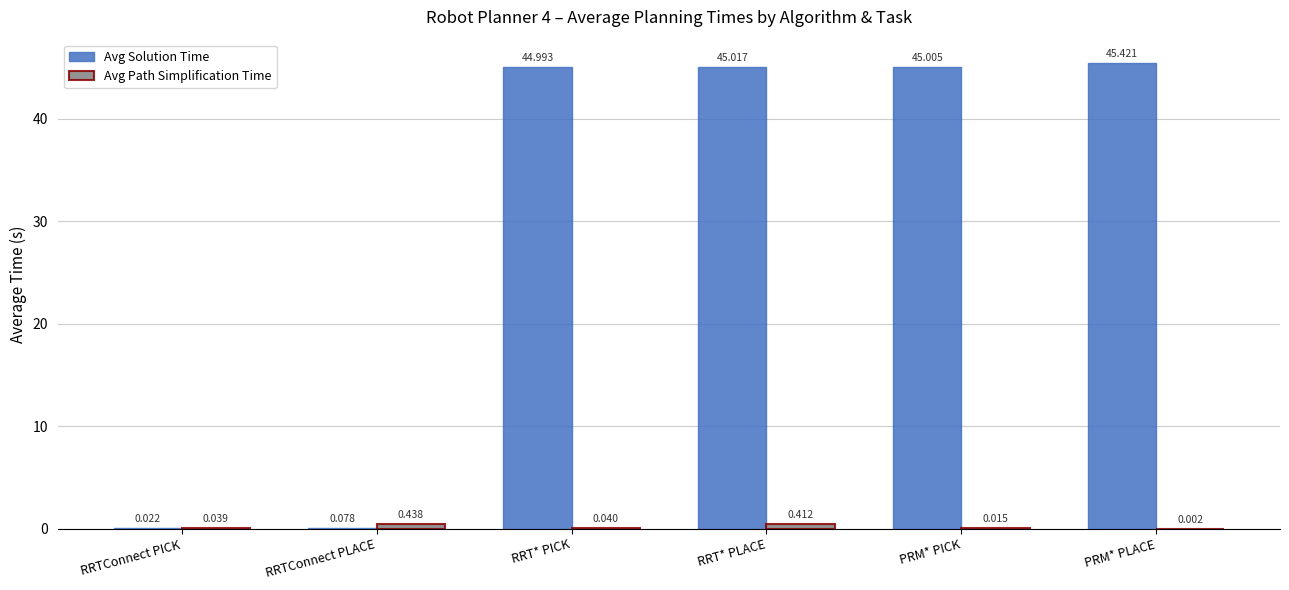

Which series changed the most between RRTConnect PICK and RRT* PLACE?

Avg Solution Time